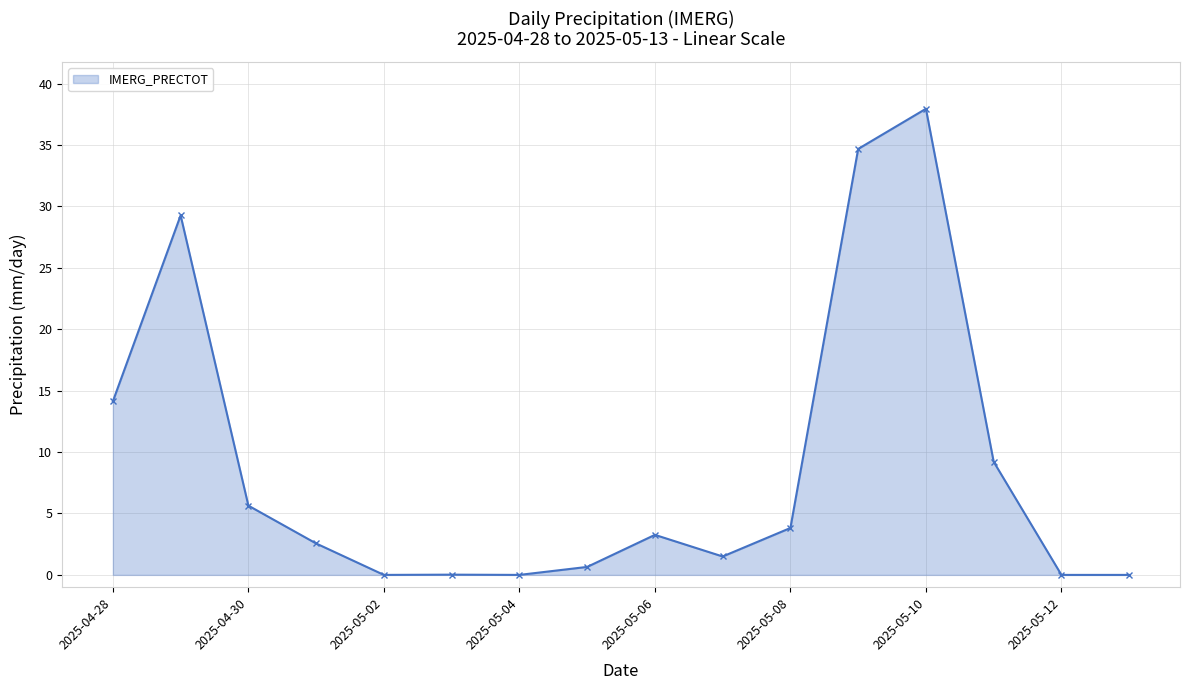

What is the maximum value shown in the chart?

38.0